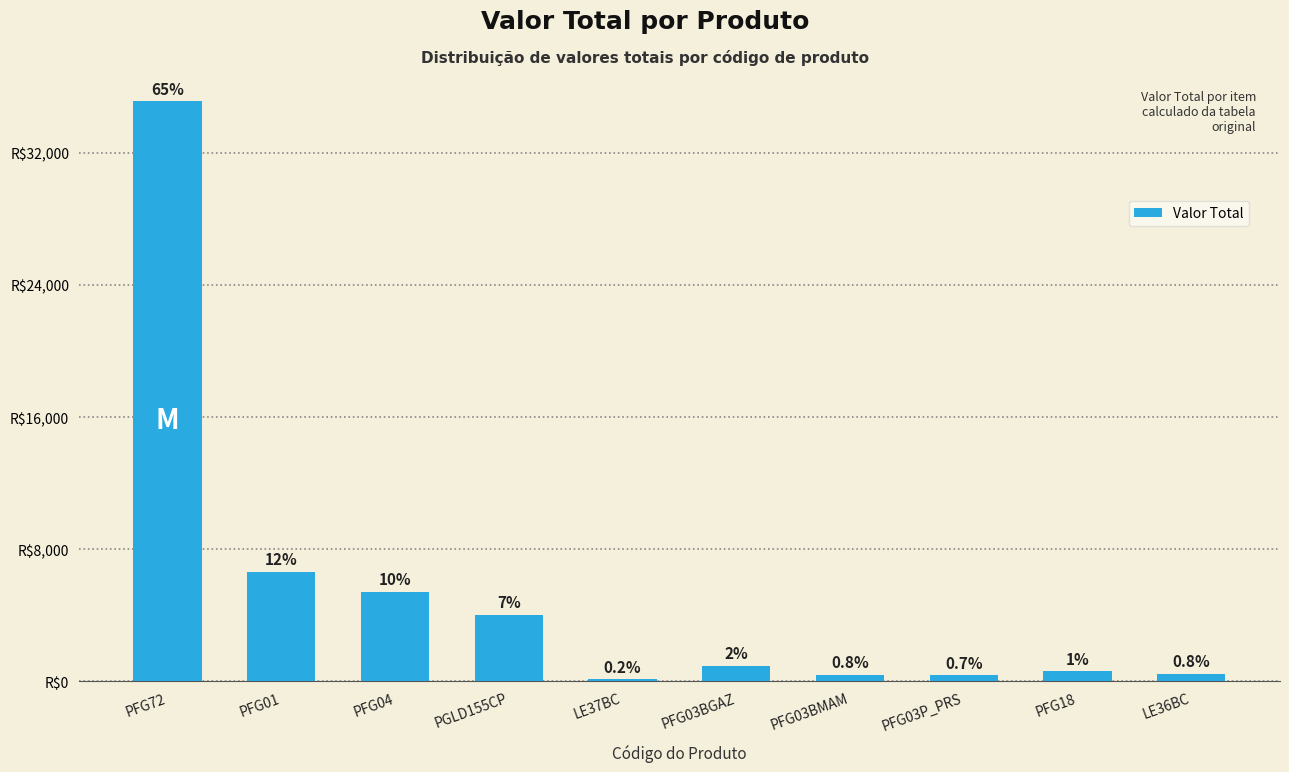

Reading left to right, transcribe all the data shown in this chart.

35139.7	6624.7	5422.4	4042.2	114.4	951.5	407.9	380.8	598.3	457.6